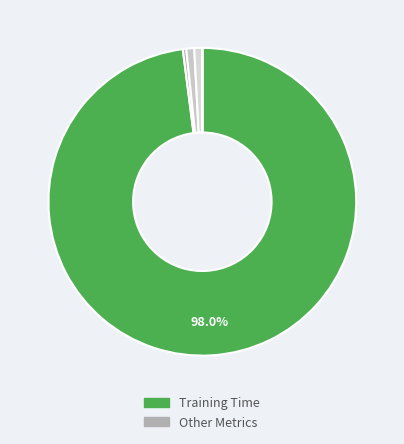

To the nearest percent, what is the average slice percentage?

20%